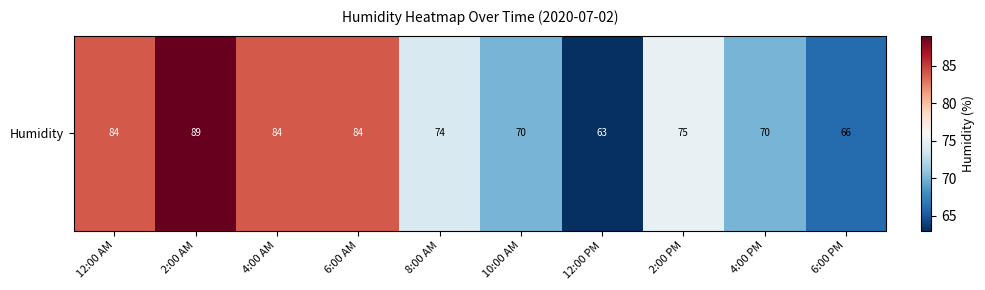

Reading right to left, list all the values displayed in this chart.

6:00 PM=66	4:00 PM=70	2:00 PM=75	12:00 PM=63	10:00 AM=70	8:00 AM=74	6:00 AM=84	4:00 AM=84	2:00 AM=89	12:00 AM=84